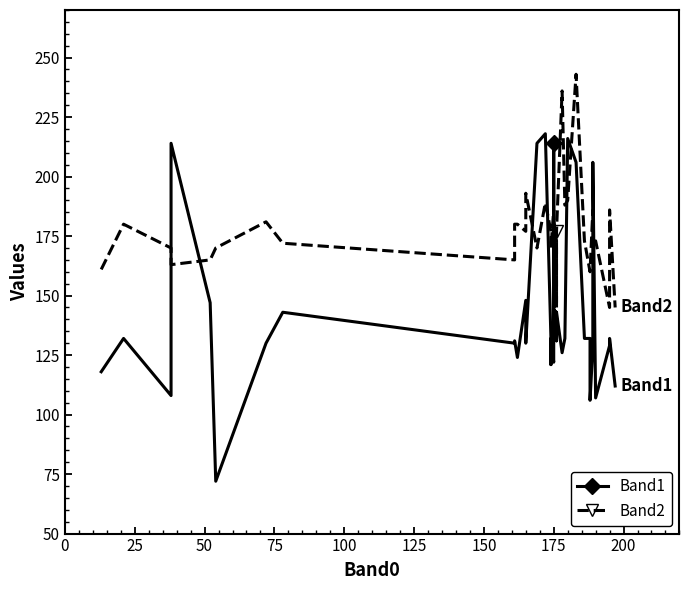

What is the greatest value displayed?

243